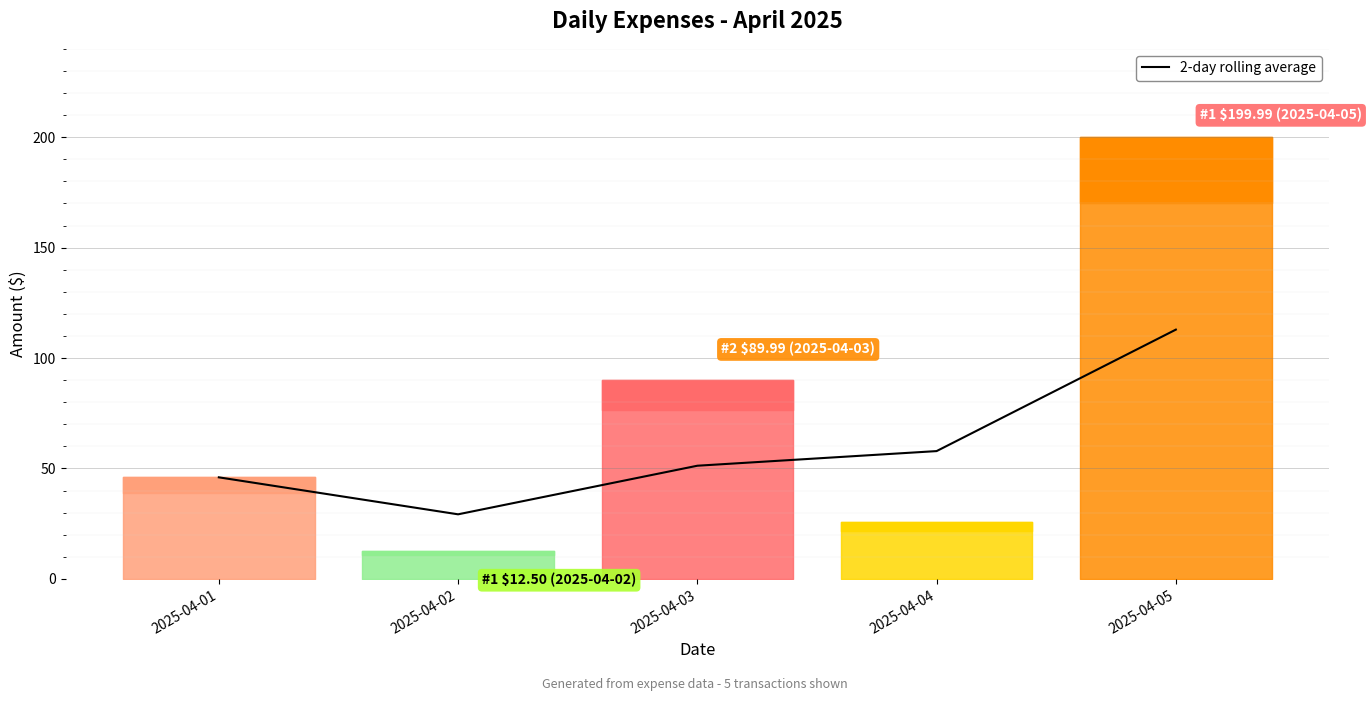

How many data points does each series have?

5